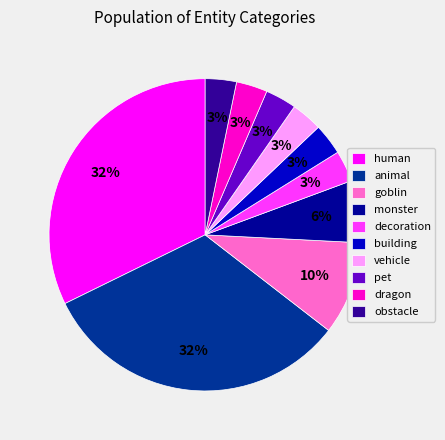

Does building represent more than half of the total?

No